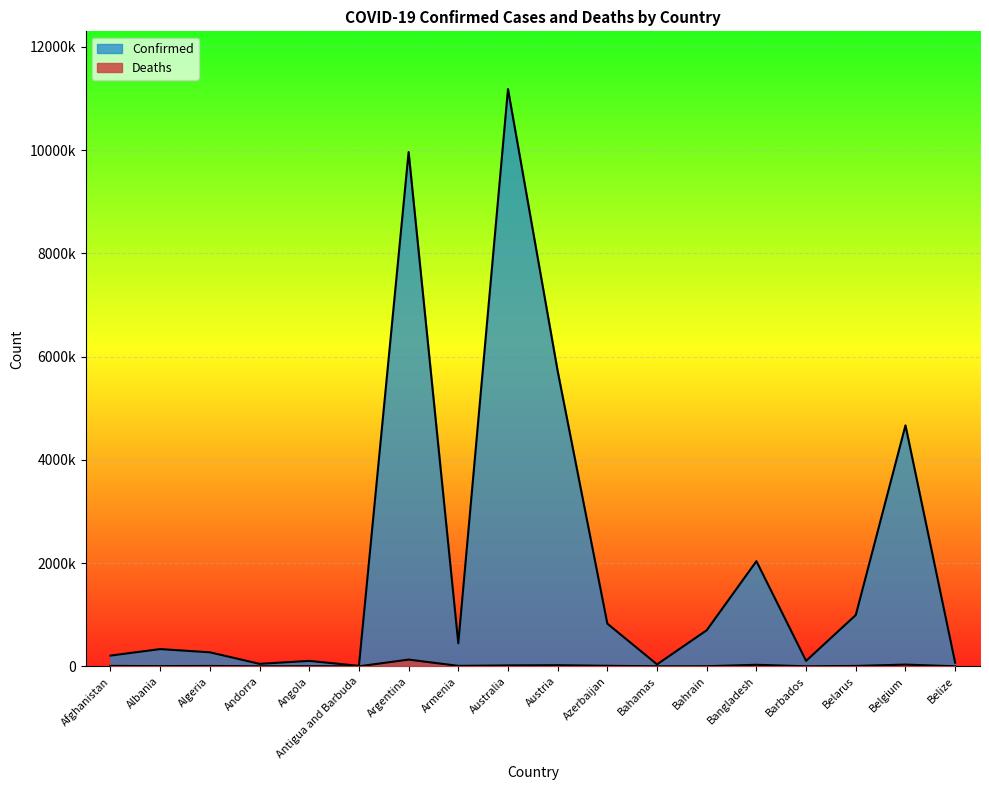

At Antigua and Barbuda, list the series in order from smallest to largest.

Deaths, Confirmed